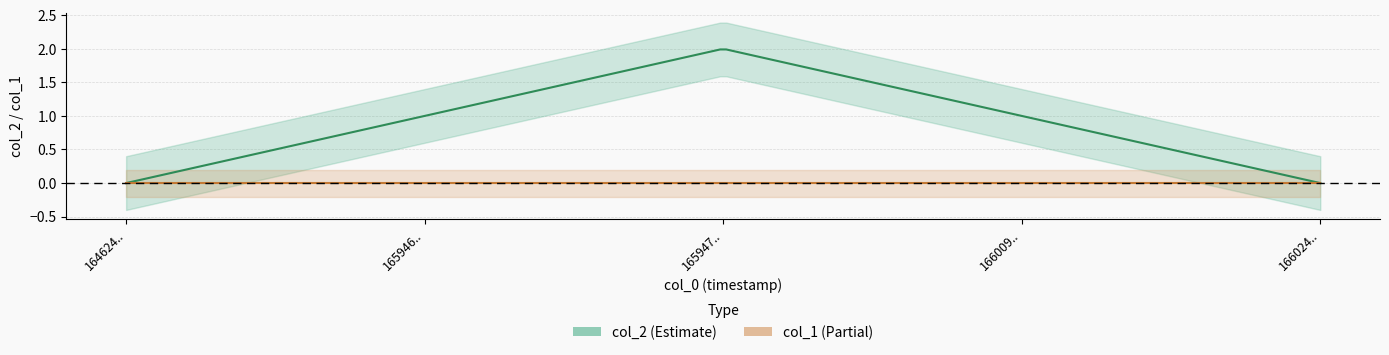

At which label is col_1 closest to 0?

1646247961